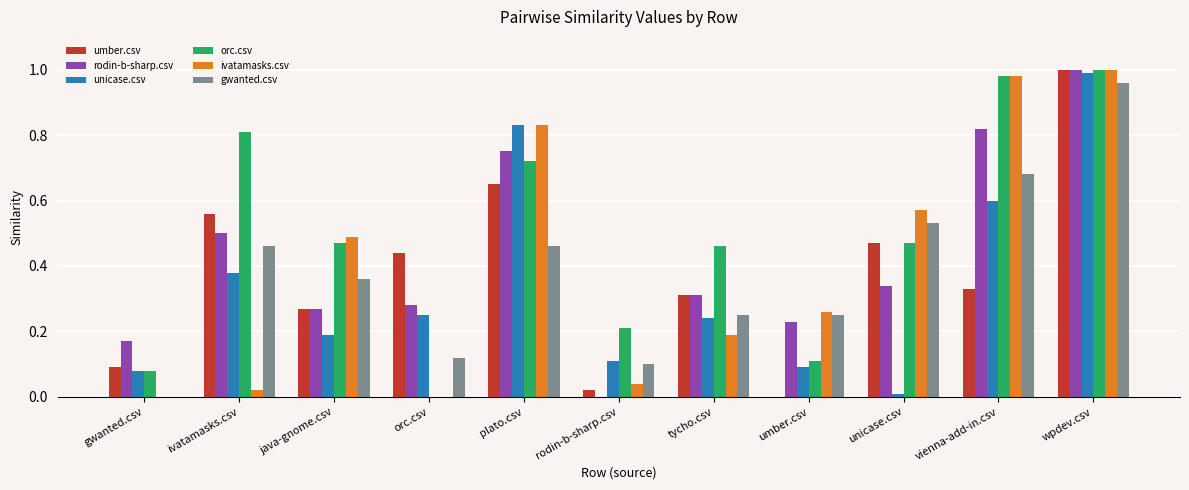

At which category is the sum across all series the highest?

wpdev.csv